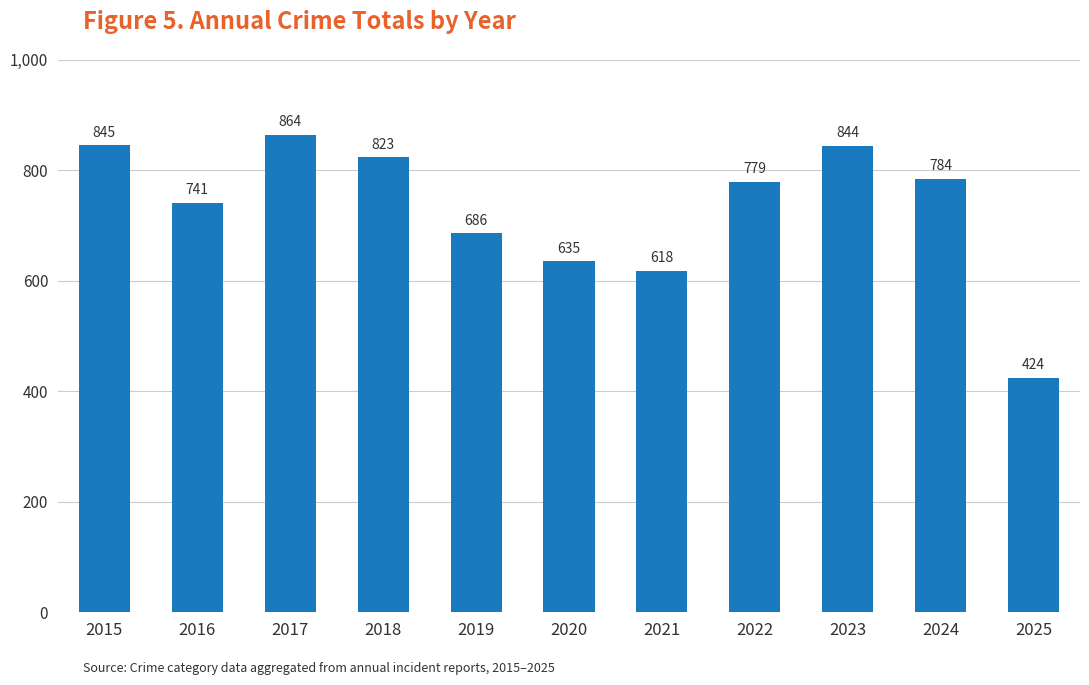

At which category does the chart reach its peak across all series?

2017